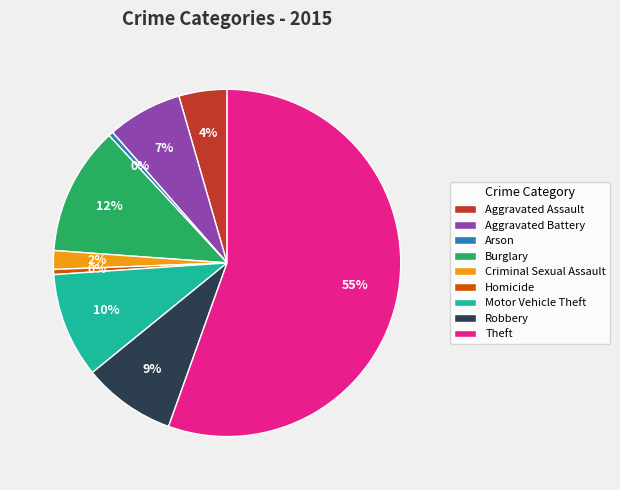

True or false: Burglary accounts for 12% of the total.

True